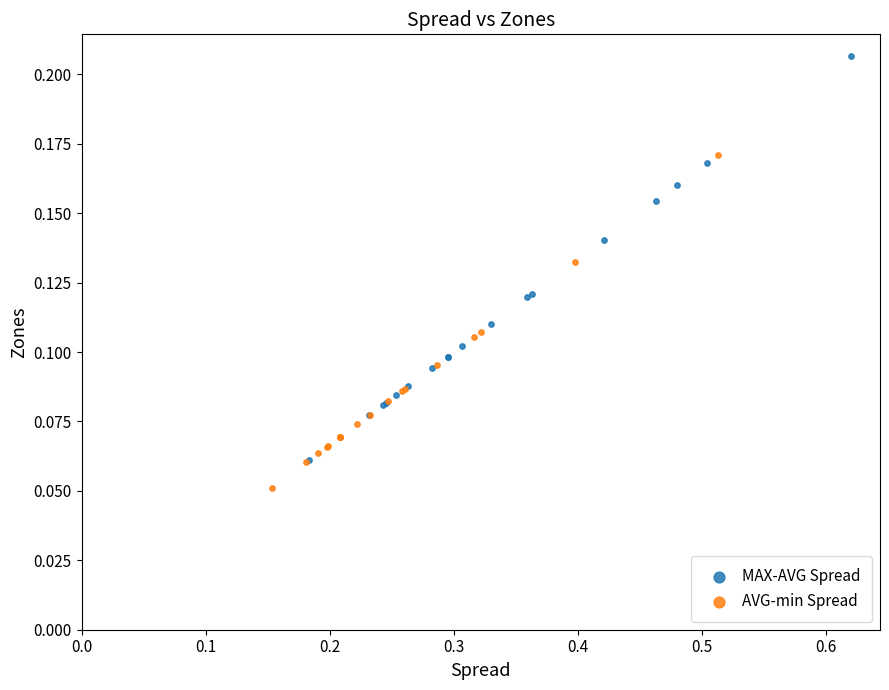

Which series contains the highest Y value?

MAX-AVG Spread